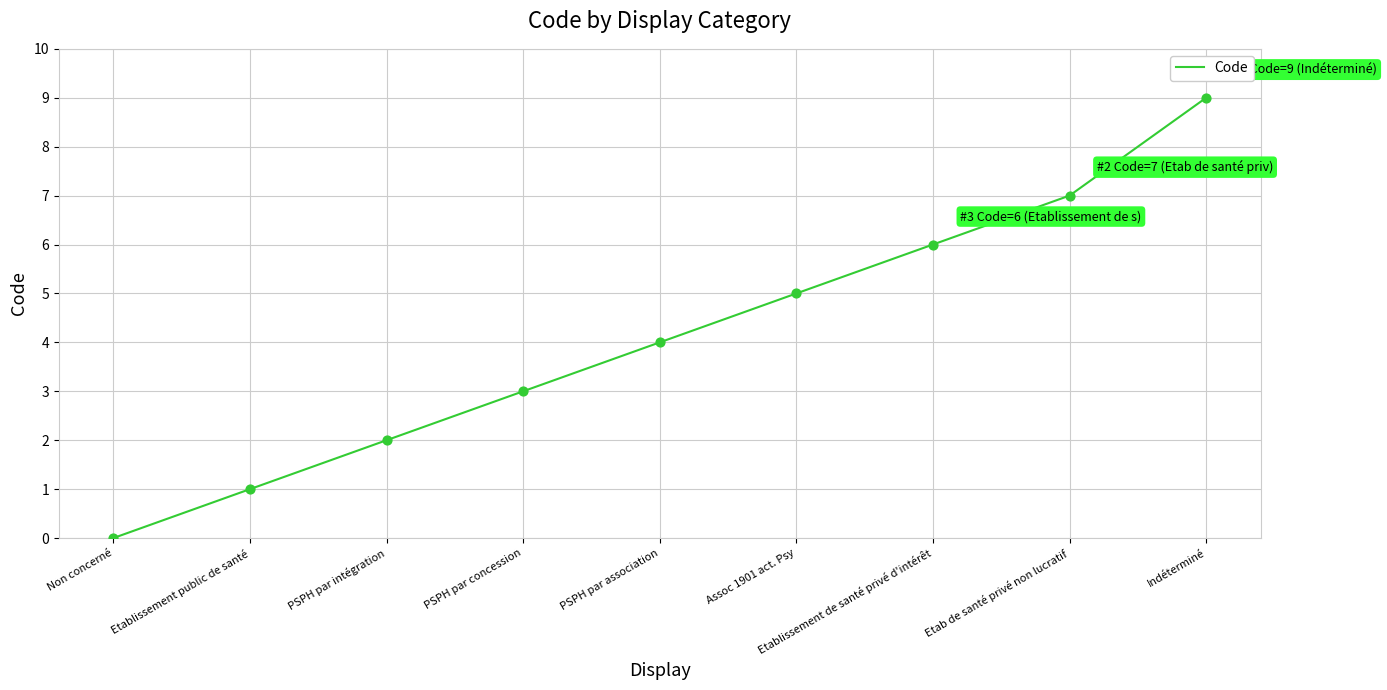

Approximately how many times larger is the value at Etab de santé privé non lucratif compared to Etablissement public de santé?

7.0